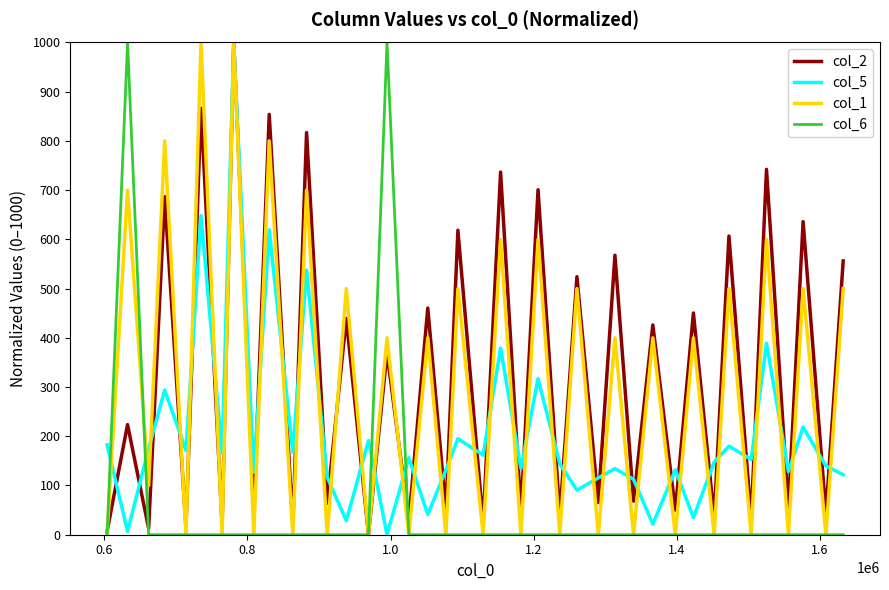

True or false: col_5 and col_6 cross at least once.

True